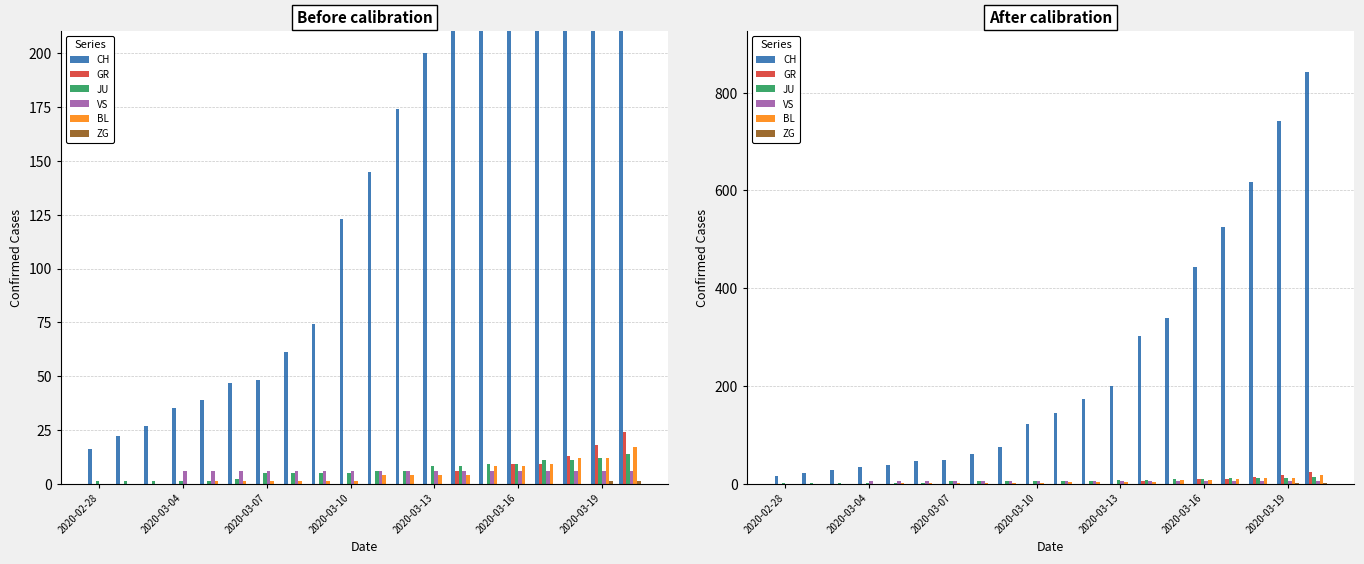

What is the sum of all JU values?

121